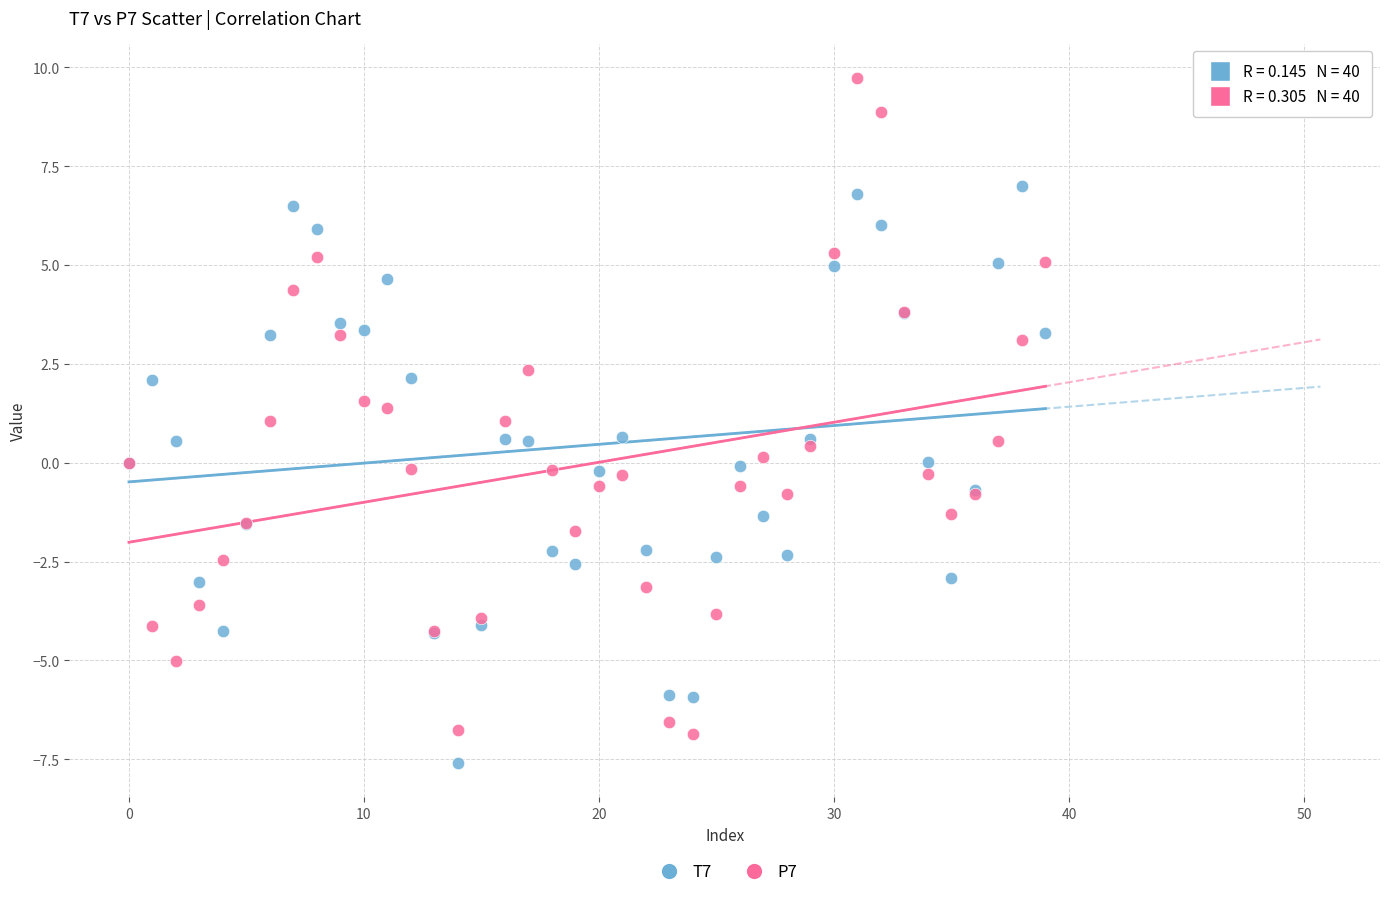

What are all the series names shown in the legend?

T7, P7